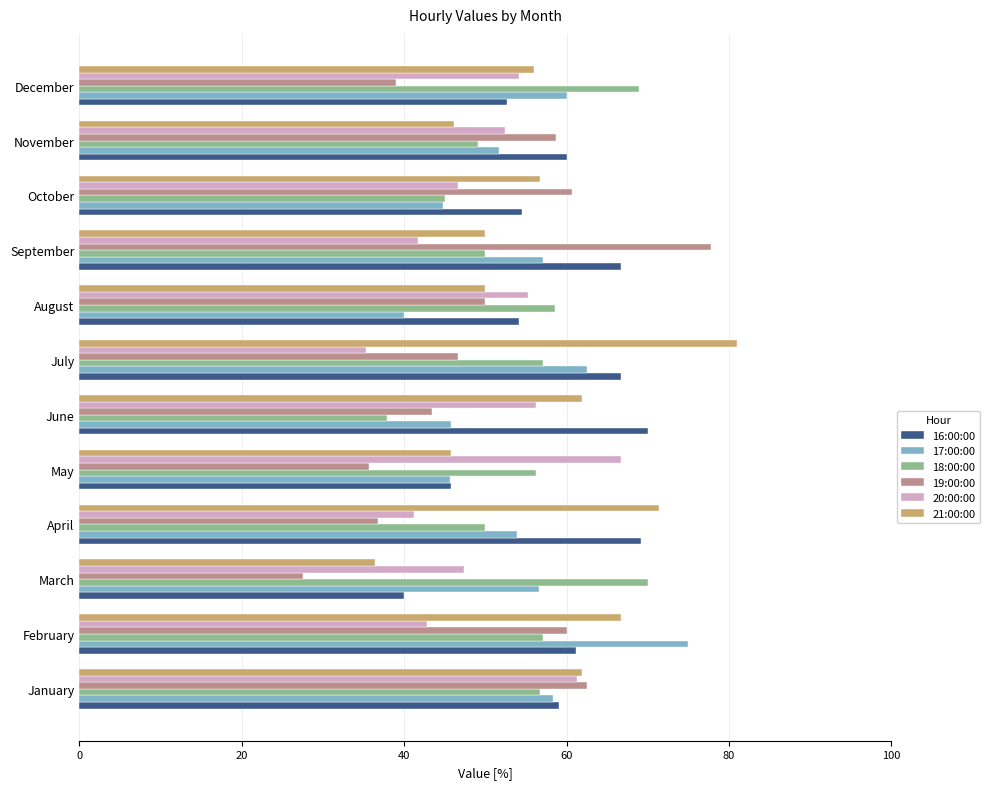

Which series has the widest spread of values?

19:00:00